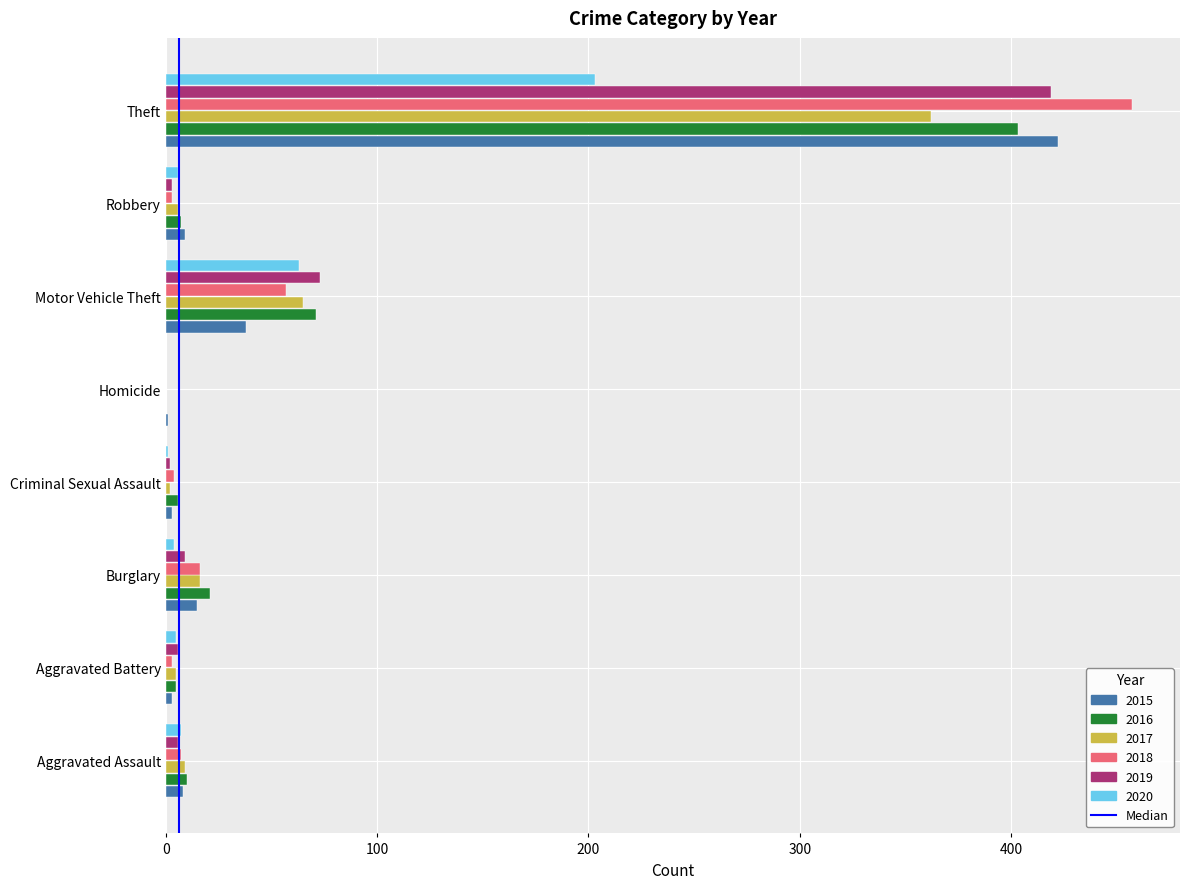

What is the sum of all 2016 values?

523